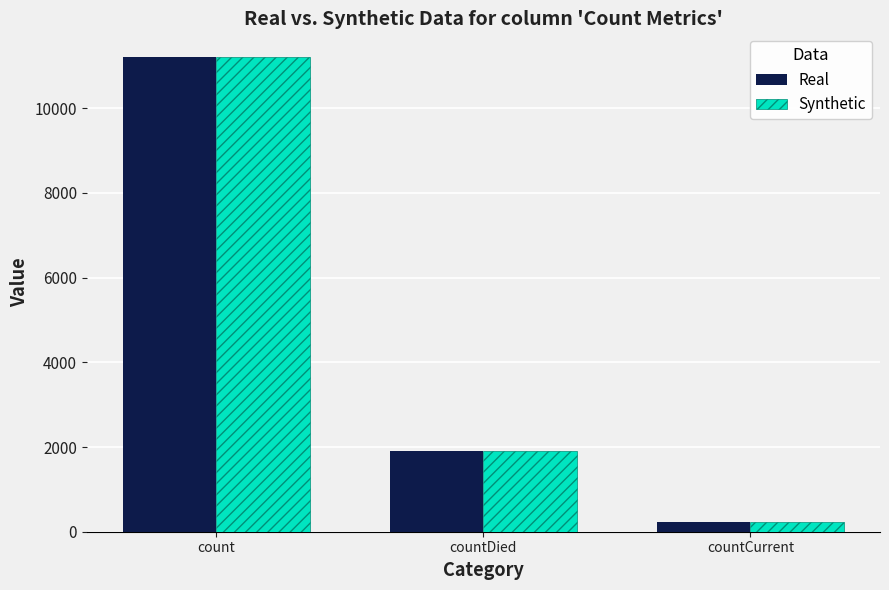

What are all the series names shown in the legend?

Real, Synthetic